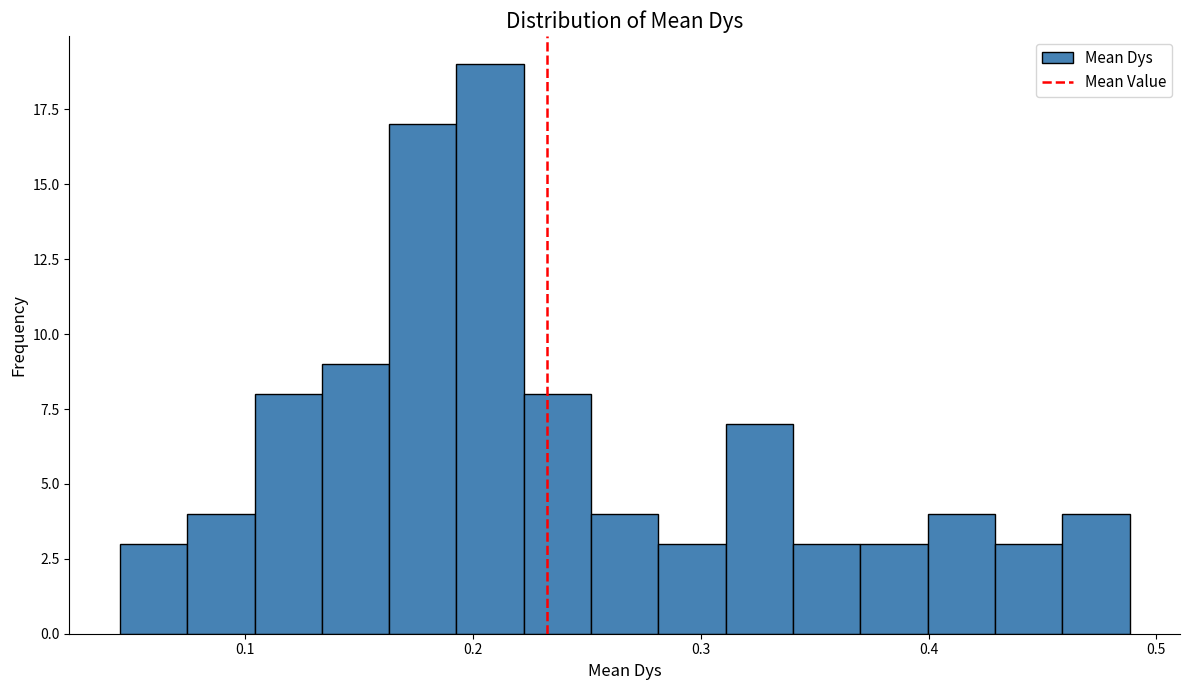

Around what value on the x-axis is the tallest bar? Give the approximate position of its centre, as read against the axis.

0.21